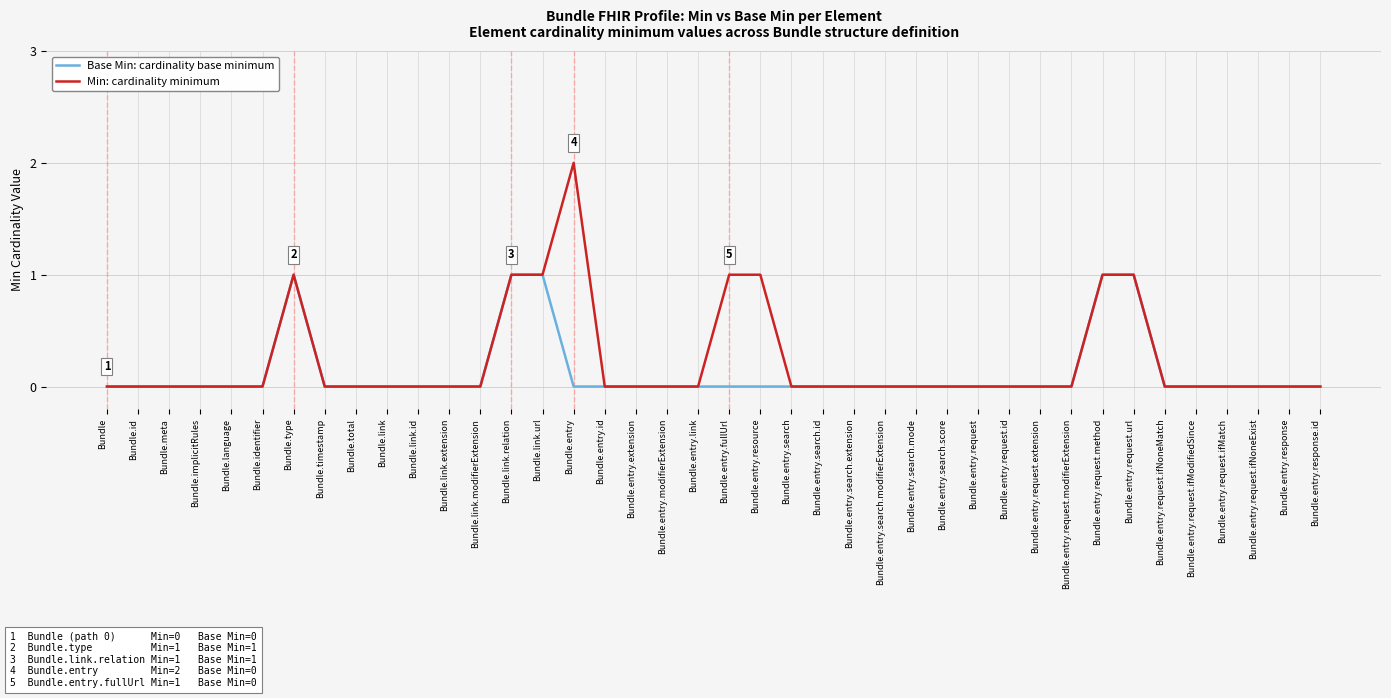

Reading left to right, transcribe all the data shown in this chart.

Base Min: cardinality base minimum: Bundle=0	Bundle.id=0	Bundle.meta=0	Bundle.implicitRules=0	Bundle.language=0	Bundle.identifier=0	Bundle.type=1	Bundle.timestamp=0	Bundle.total=0	Bundle.link=0	Bundle.link.id=0	Bundle.link.extension=0	Bundle.link.modifierExtension=0	Bundle.link.relation=1	Bundle.link.url=1	Bundle.entry=0	Bundle.entry.id=0	Bundle.entry.extension=0	Bundle.entry.modifierExtension=0	Bundle.entry.link=0	Bundle.entry.fullUrl=0	Bundle.entry.resource=0	Bundle.entry.search=0	Bundle.entry.search.id=0	Bundle.entry.search.extension=0	Bundle.entry.search.modifierExtension=0	Bundle.entry.search.mode=0	Bundle.entry.search.score=0	Bundle.entry.request=0	Bundle.entry.request.id=0	Bundle.entry.request.extension=0	Bundle.entry.request.modifierExtension=0	Bundle.entry.request.method=1	Bundle.entry.request.url=1	Bundle.entry.request.ifNoneMatch=0	Bundle.entry.request.ifModifiedSince=0	Bundle.entry.request.ifMatch=0	Bundle.entry.request.ifNoneExist=0	Bundle.entry.response=0	Bundle.entry.response.id=0
Min: cardinality minimum: Bundle=0	Bundle.id=0	Bundle.meta=0	Bundle.implicitRules=0	Bundle.language=0	Bundle.identifier=0	Bundle.type=1	Bundle.timestamp=0	Bundle.total=0	Bundle.link=0	Bundle.link.id=0	Bundle.link.extension=0	Bundle.link.modifierExtension=0	Bundle.link.relation=1	Bundle.link.url=1	Bundle.entry=2	Bundle.entry.id=0	Bundle.entry.extension=0	Bundle.entry.modifierExtension=0	Bundle.entry.link=0	Bundle.entry.fullUrl=1	Bundle.entry.resource=1	Bundle.entry.search=0	Bundle.entry.search.id=0	Bundle.entry.search.extension=0	Bundle.entry.search.modifierExtension=0	Bundle.entry.search.mode=0	Bundle.entry.search.score=0	Bundle.entry.request=0	Bundle.entry.request.id=0	Bundle.entry.request.extension=0	Bundle.entry.request.modifierExtension=0	Bundle.entry.request.method=1	Bundle.entry.request.url=1	Bundle.entry.request.ifNoneMatch=0	Bundle.entry.request.ifModifiedSince=0	Bundle.entry.request.ifMatch=0	Bundle.entry.request.ifNoneExist=0	Bundle.entry.response=0	Bundle.entry.response.id=0